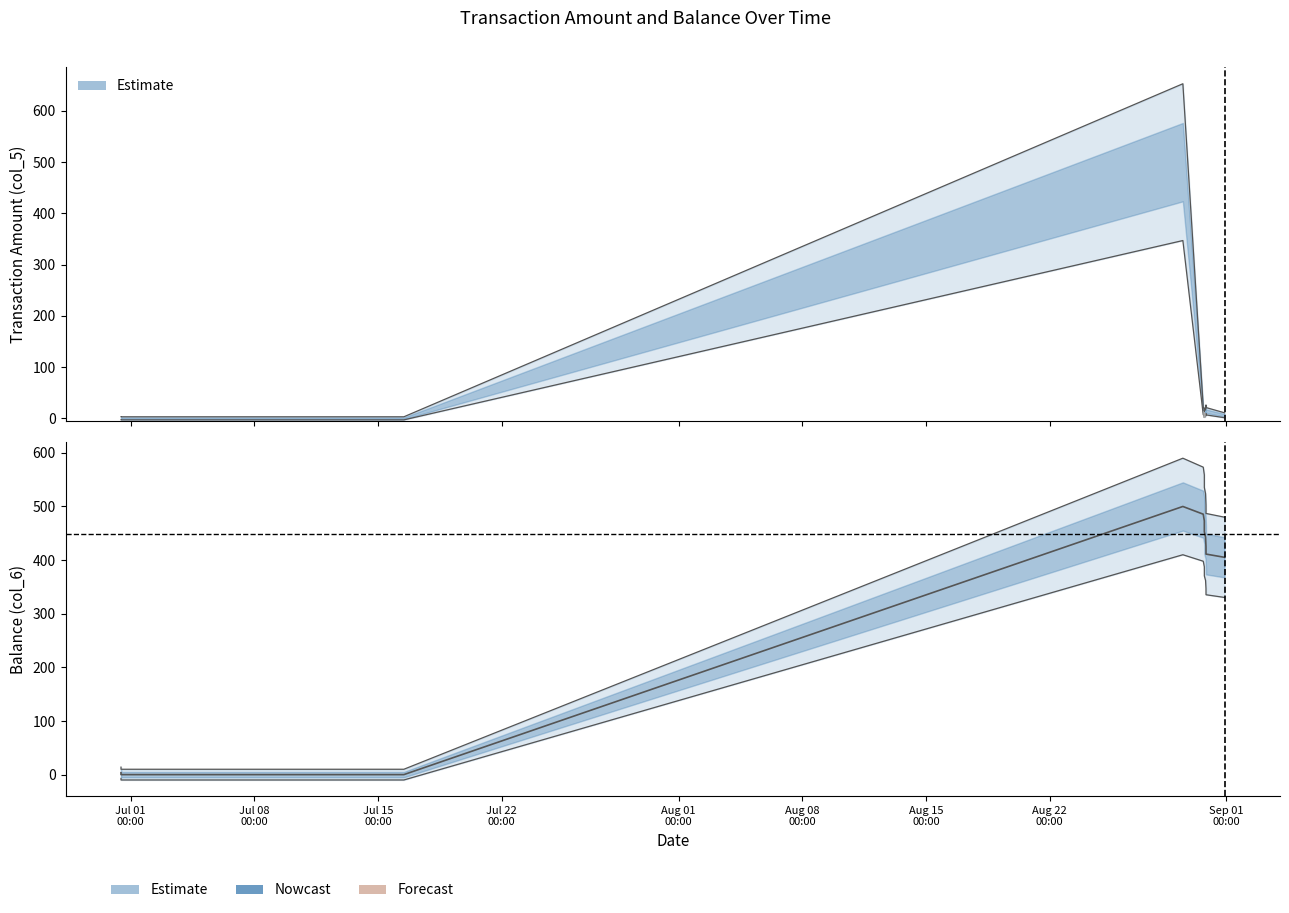

Rank the series at 2014/08/31 21:22:59 from lowest to highest value.

Transaction Amount (col_5), Balance (col_6)